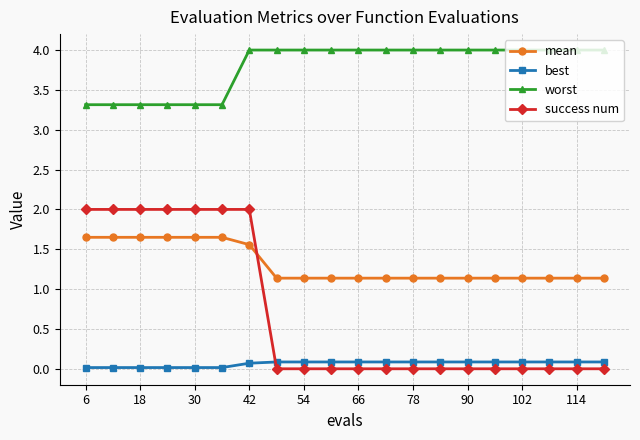

At how many categories does at least one series exceed 3?

20